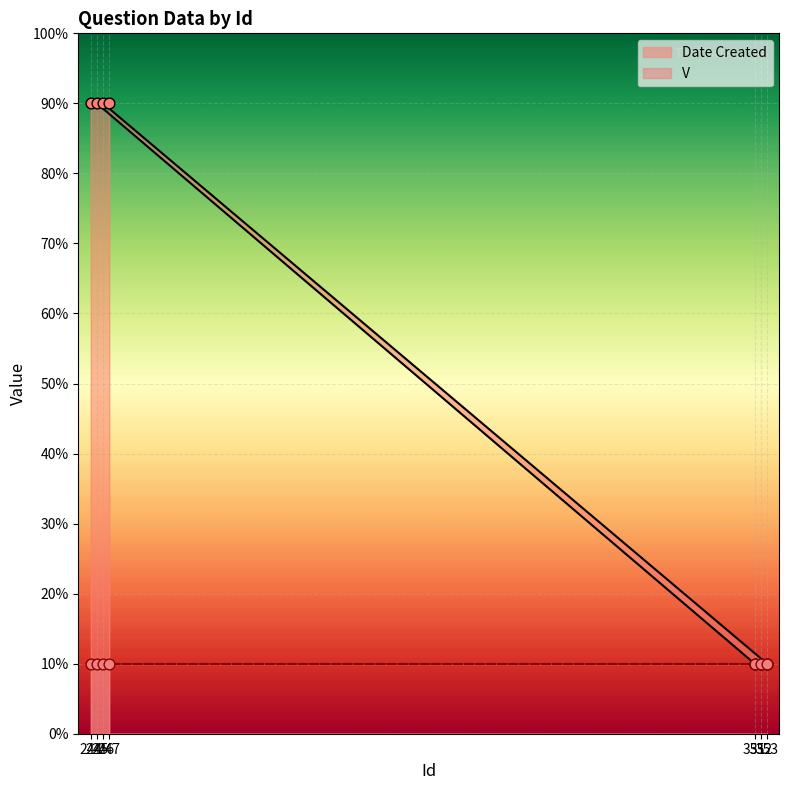

Approximately how many times larger is the value at 351 compared to 352?

1.0